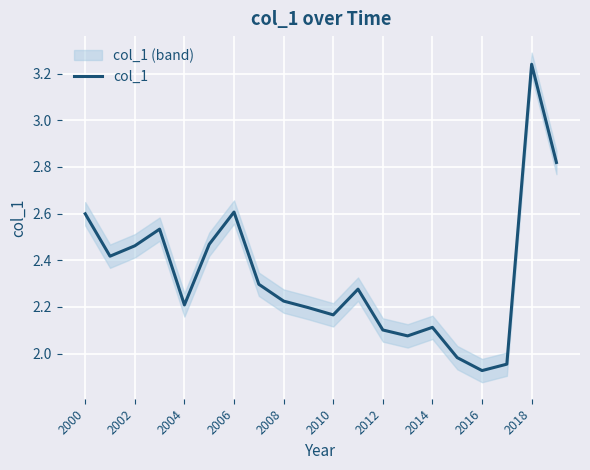

The col_1 series shows 3.2 at 2004. True or false?

False